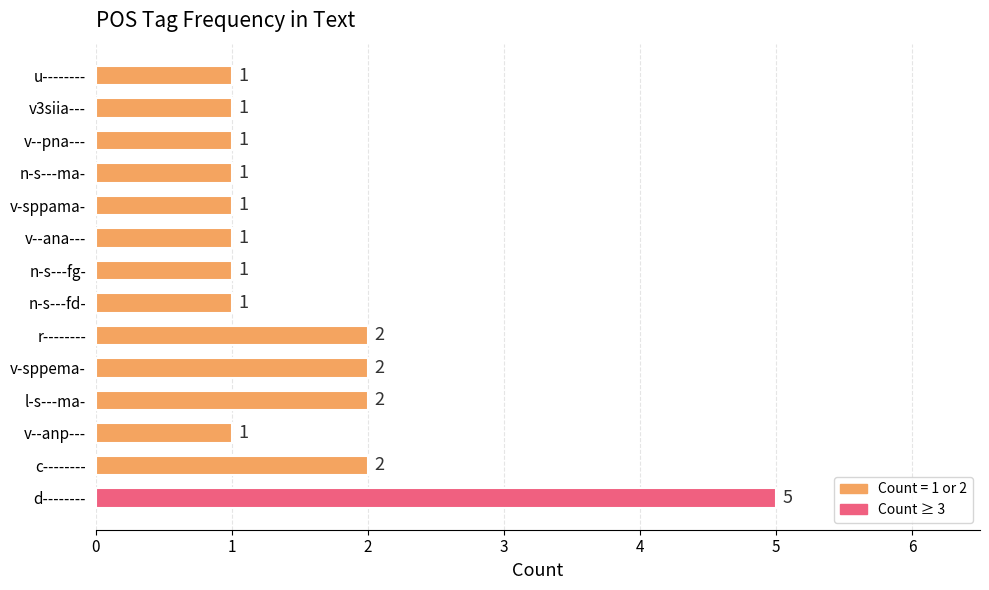

Approximately how many times larger is the value at u-------- compared to l-s---ma-?

0.5